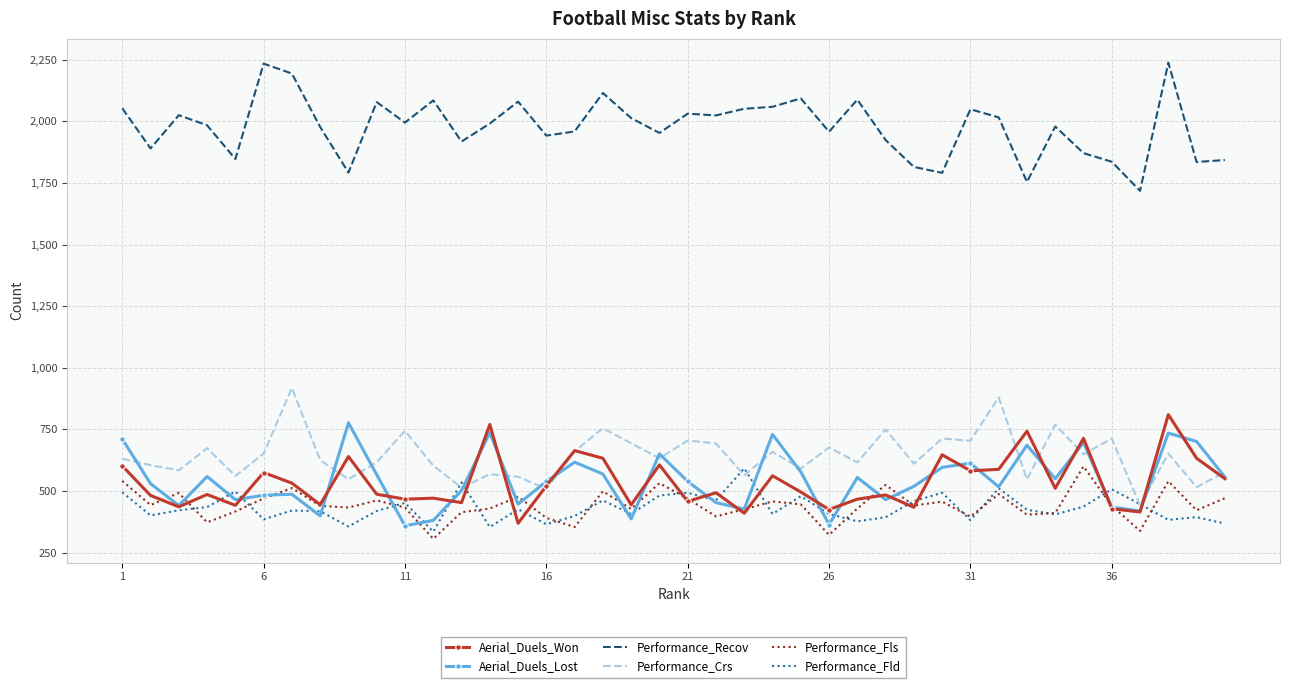

What is the lowest value of the Aerial_Duels_Lost series?

359